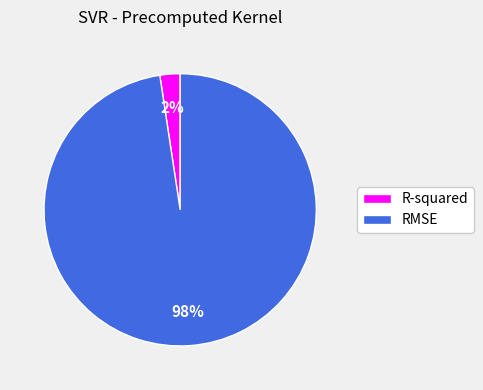

To the nearest percent, what percentage of the pie is RMSE?

98%